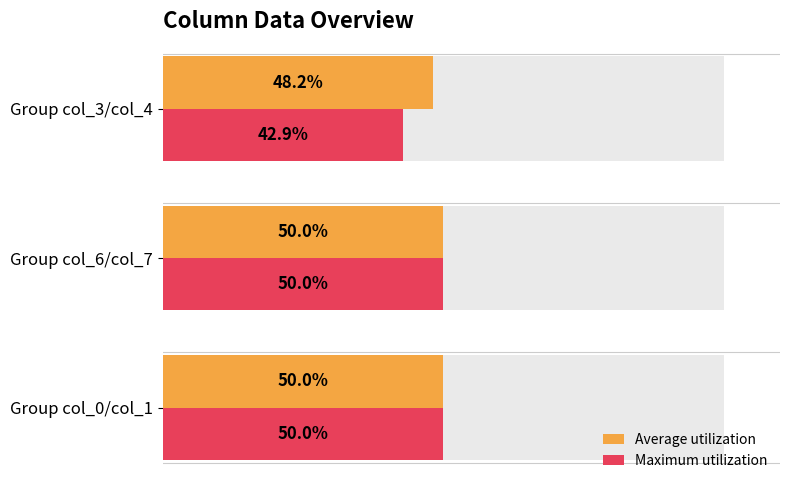

At Group col_3/col_4, list the series in order from smallest to largest.

Maximum utilization, Average utilization